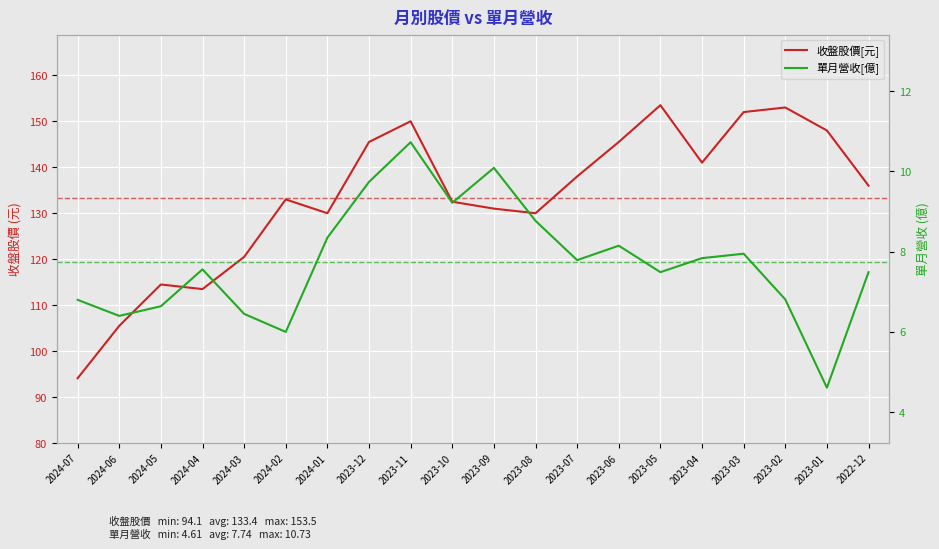

How many data points does each series have?

20